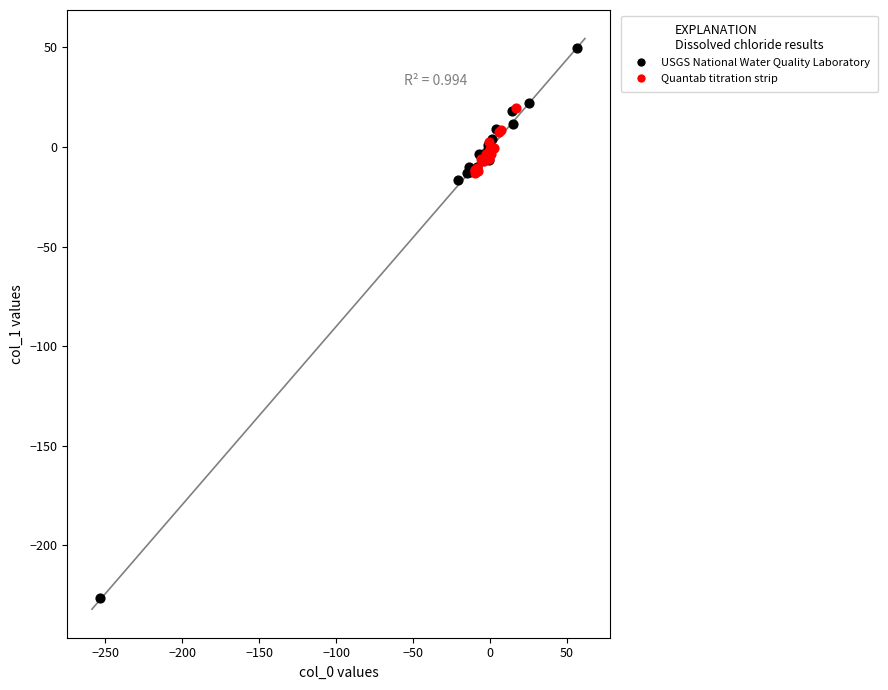

Which series contains the lowest Y value?

USGS National Water Quality Laboratory